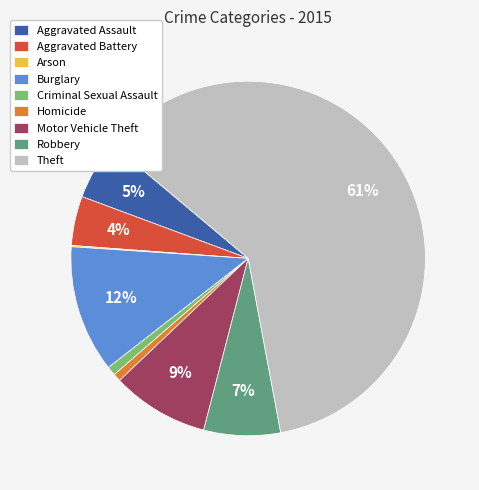

To the nearest percent, what is the difference between the largest and smallest slice percentages?

61%